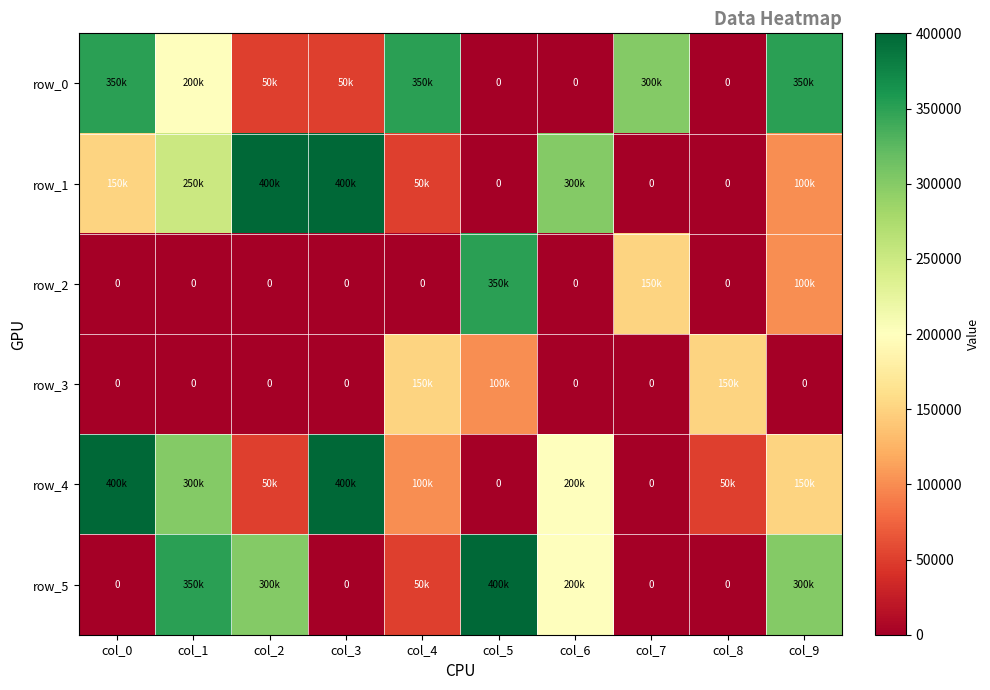

Which has a higher value, col_2 or col_0?

col_0